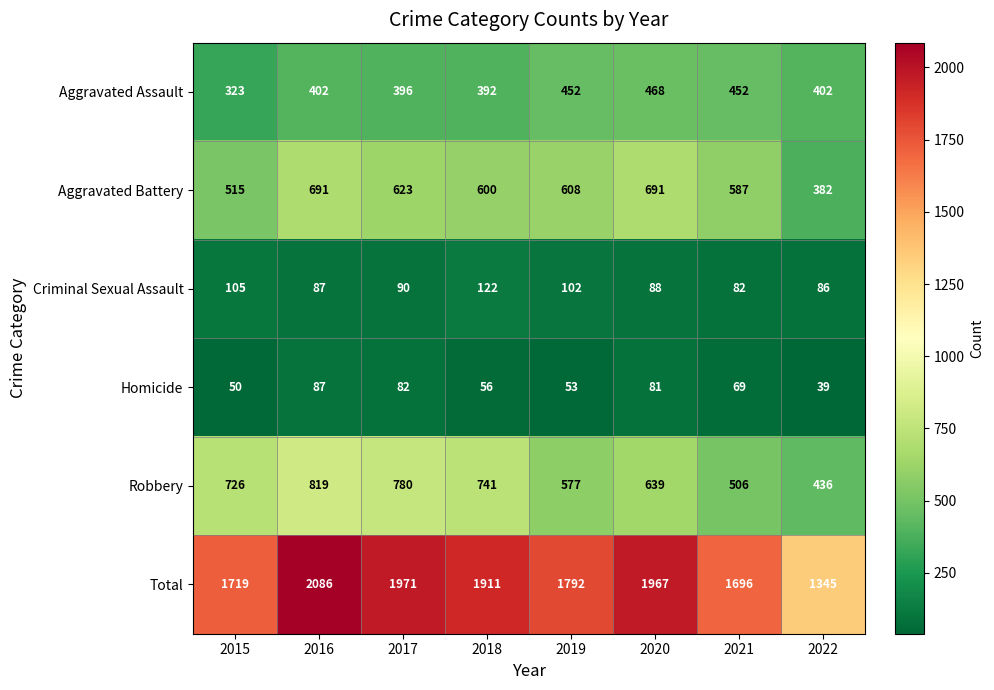

True or false: Homicide has a value of 20 at 2020.

False